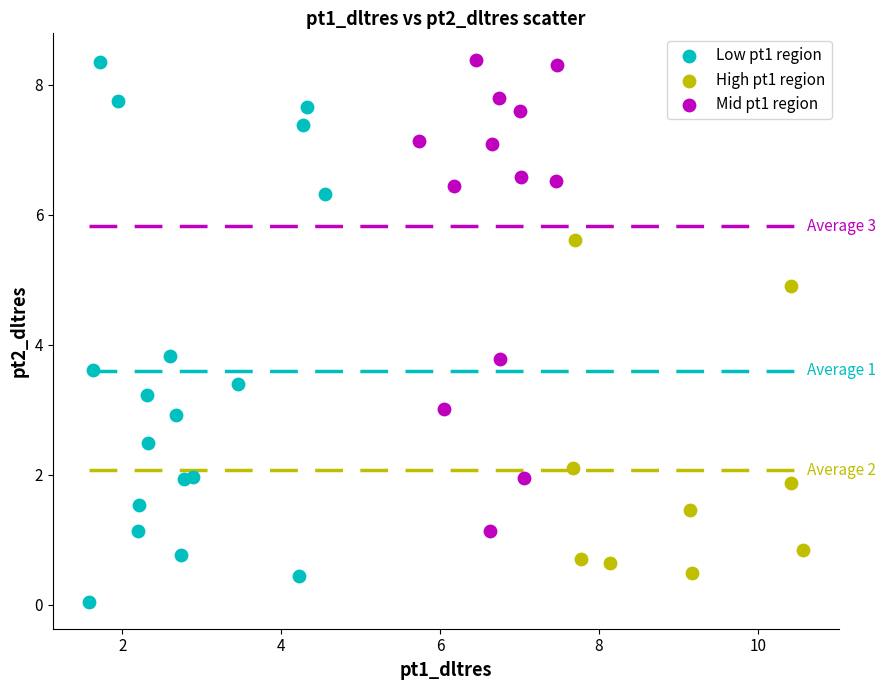

Which series contains the lowest Y value?

Low pt1 region